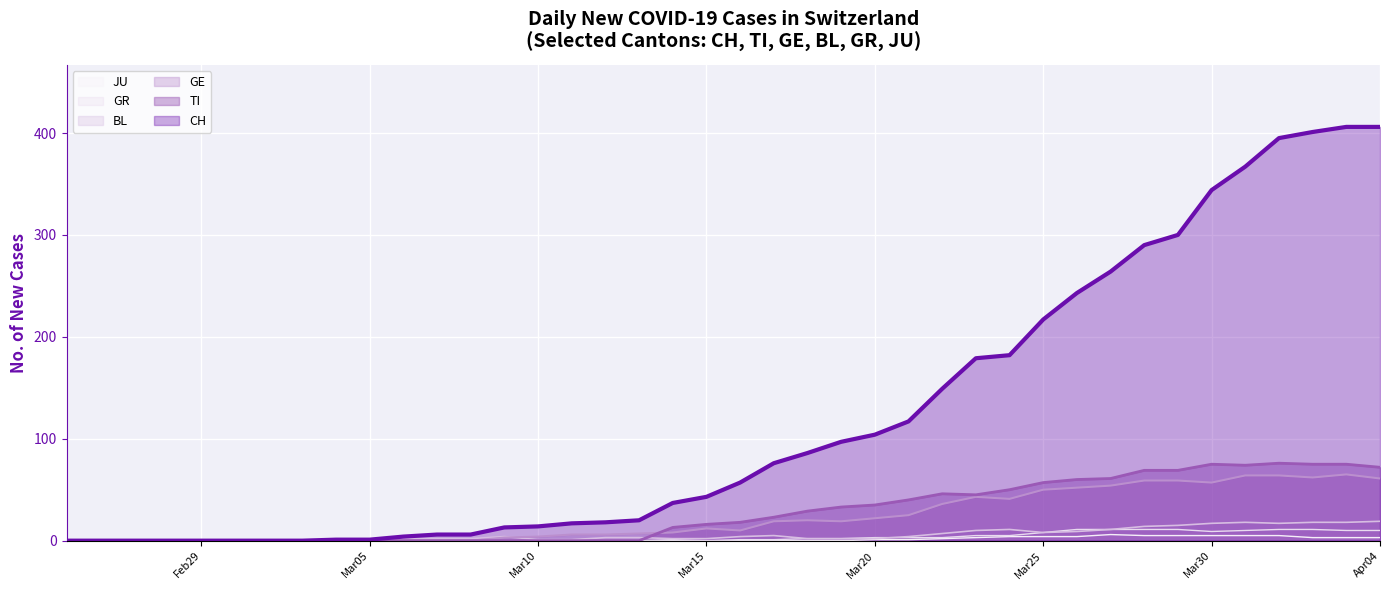

At how many categories does at least one series exceed 202?

11